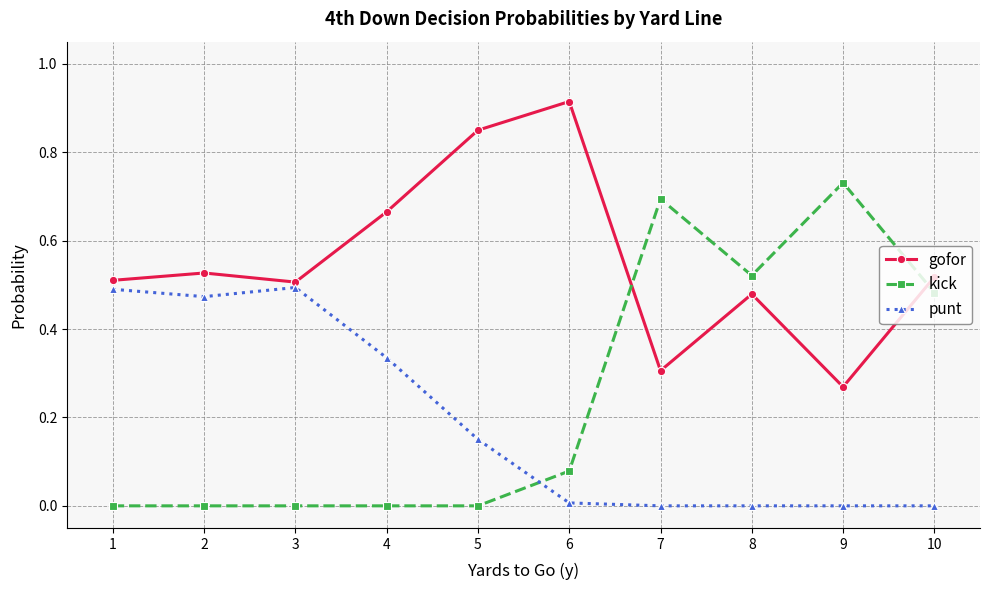

List the series in order of their overall mean, lowest first.

punt, kick, gofor